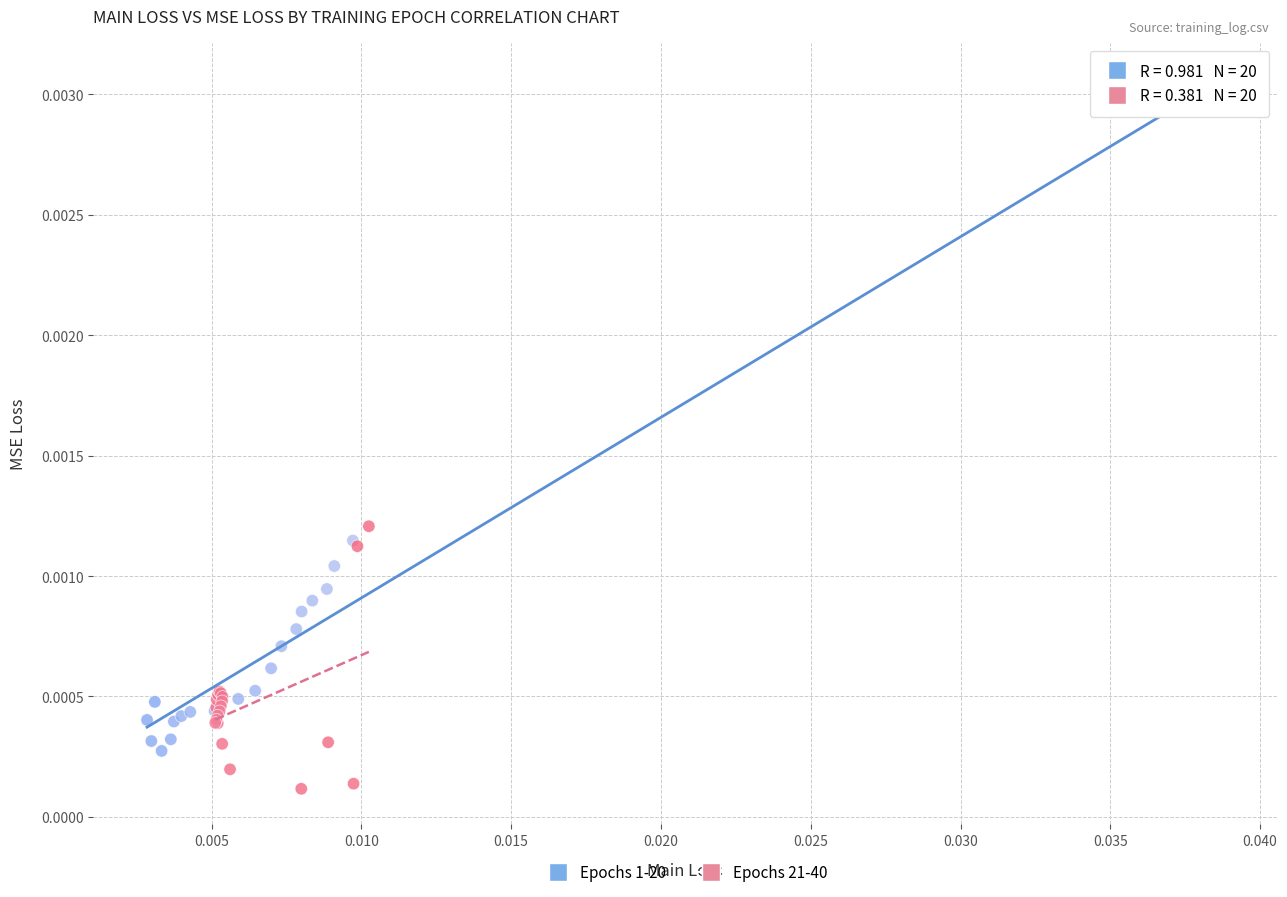

Which series has the widest spread of Y values?

Epochs 1-20